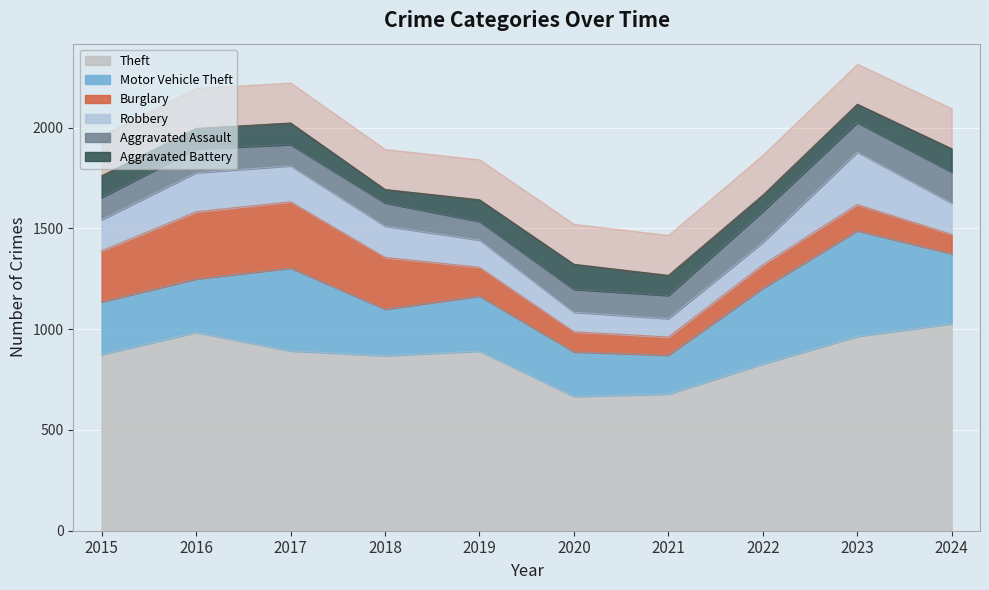

How many series are shown in this chart?

6